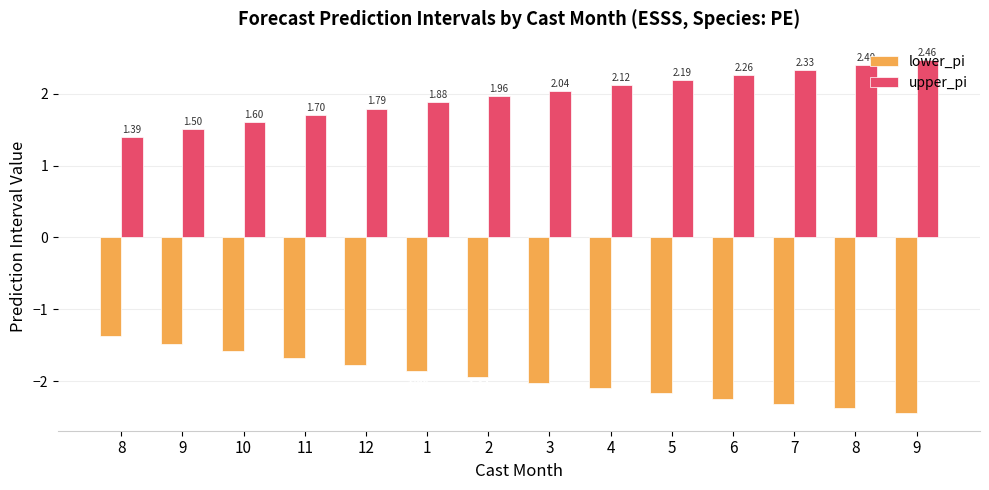

What is the sum of all lower_pi values?

-27.3